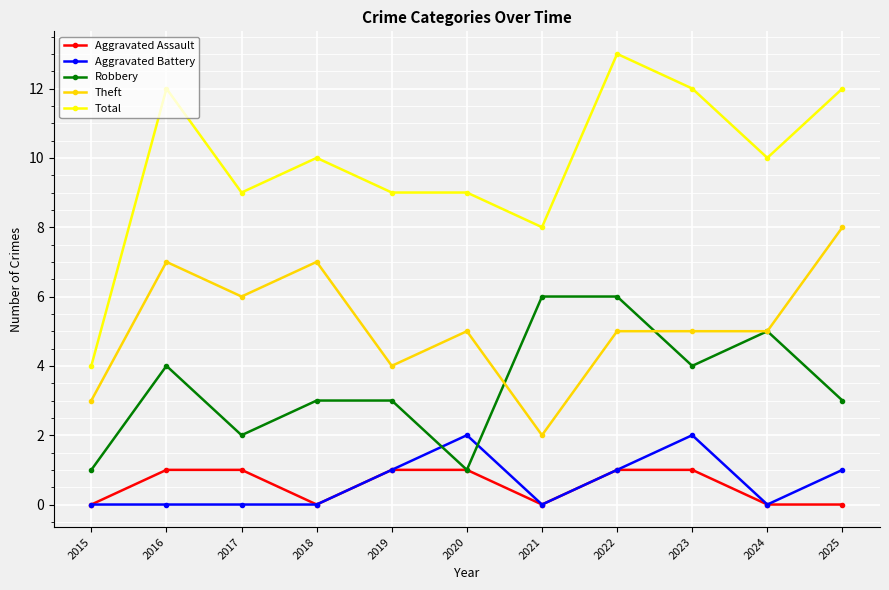

The Total series shows 5 at 2016. True or false?

False